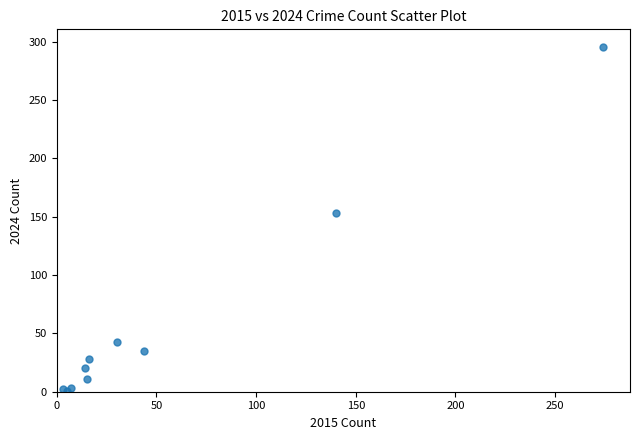

What Y value in the scatter plot is closest to 148?

153